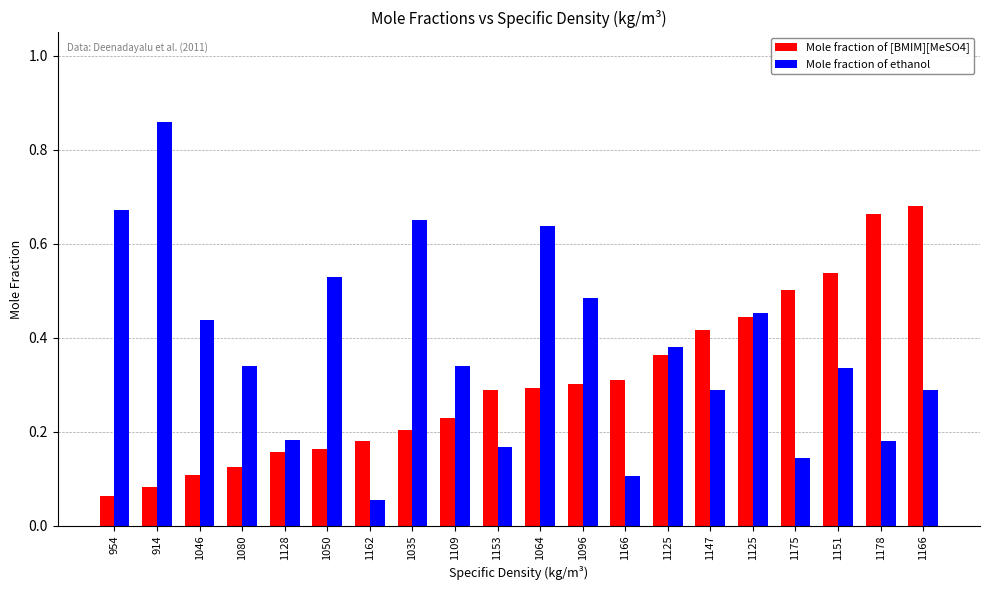

What is the sum of all Mole fraction of [BMIM][MeSO4] values?

6.1